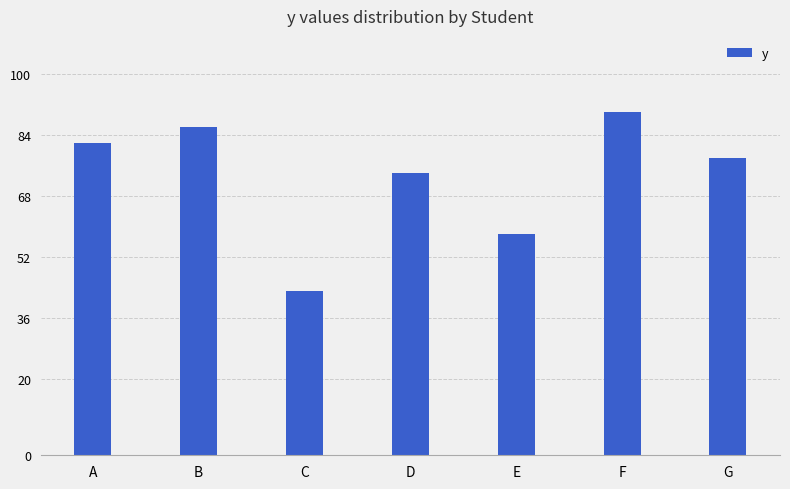

What is the change in value from D to E?

-16